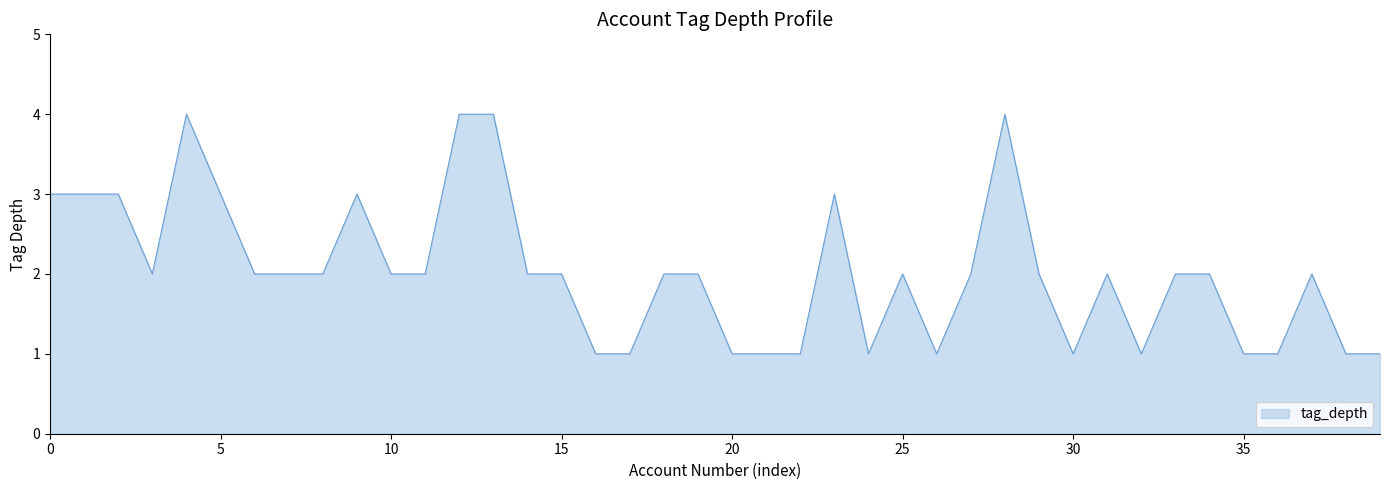

What is the difference between the second highest and second lowest values?

3